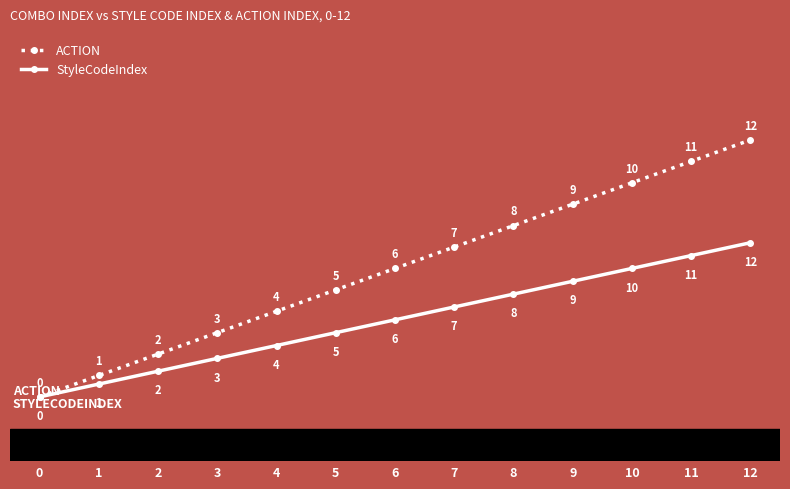

The value of StyleCodeIndex at 1 is 0.6. True or false?

True